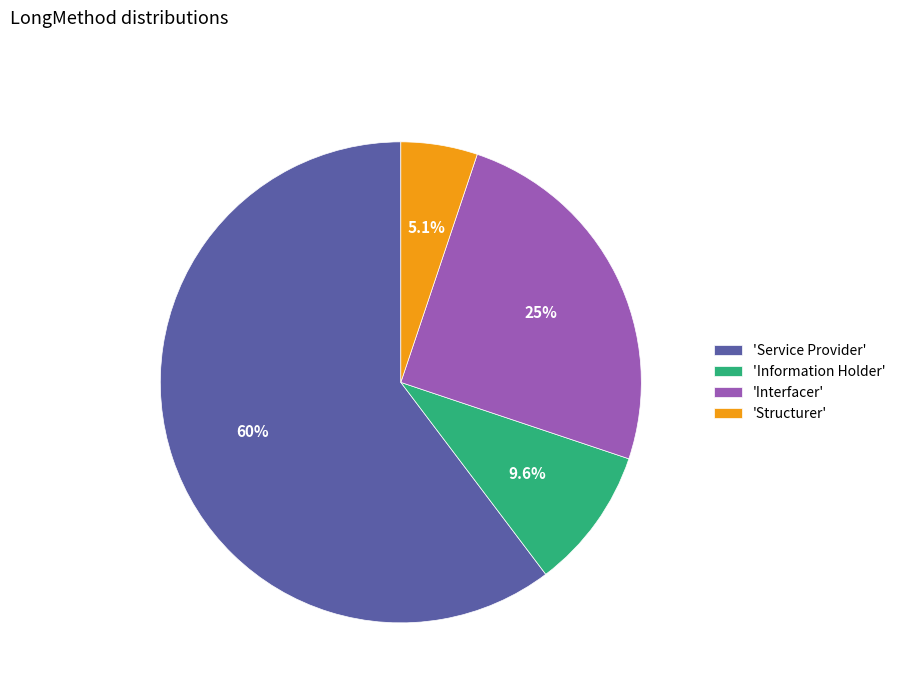

Which category accounts for the majority?

'Service Provider'